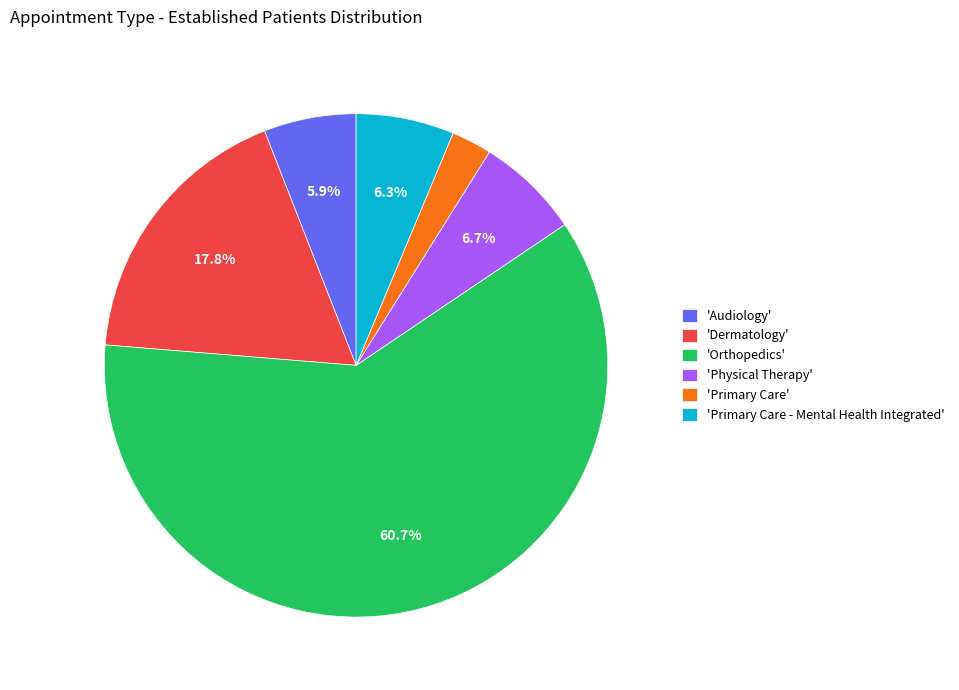

What percentage is NOT represented by 'Audiology'?

94.1%